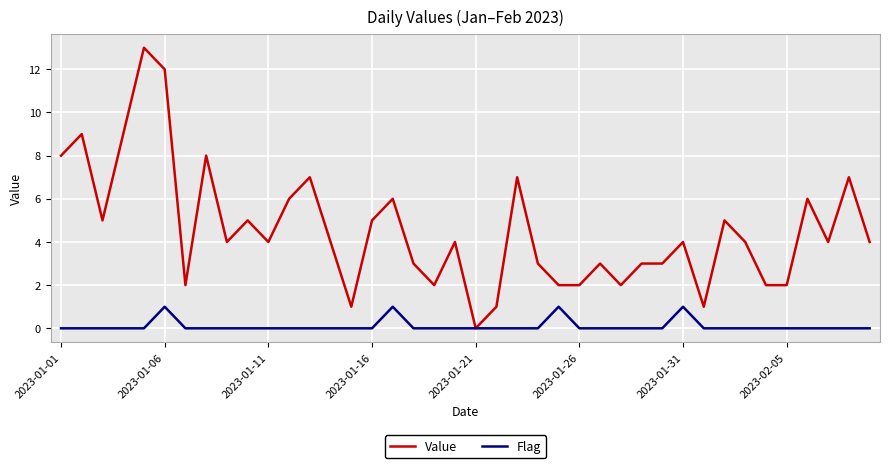

List the series in order of their peak value, lowest first.

Flag, Value